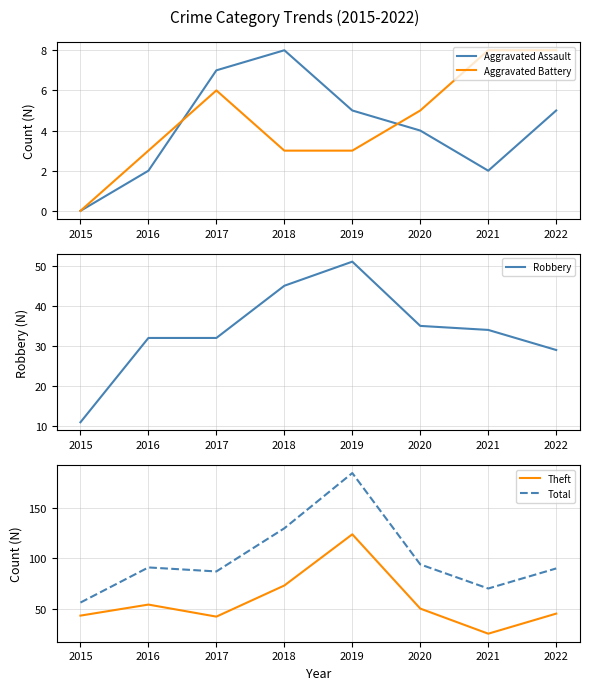

The value of Robbery at 2021 is 34. True or false?

True